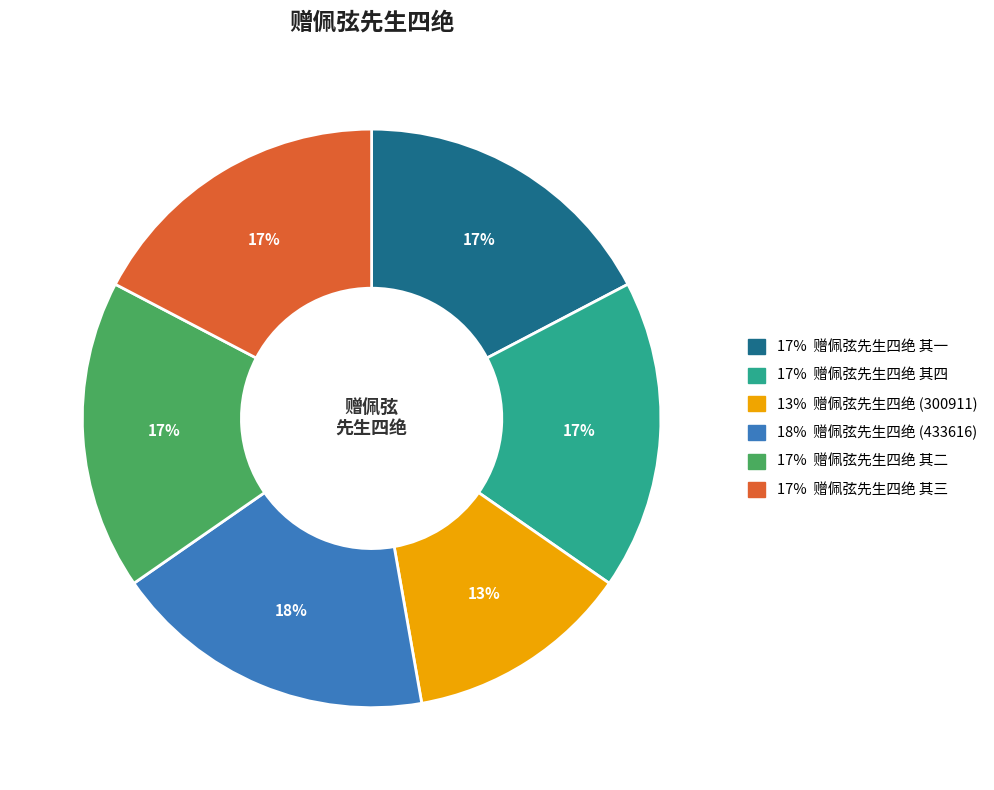

Is there any slice that represents more than half of the pie?

No